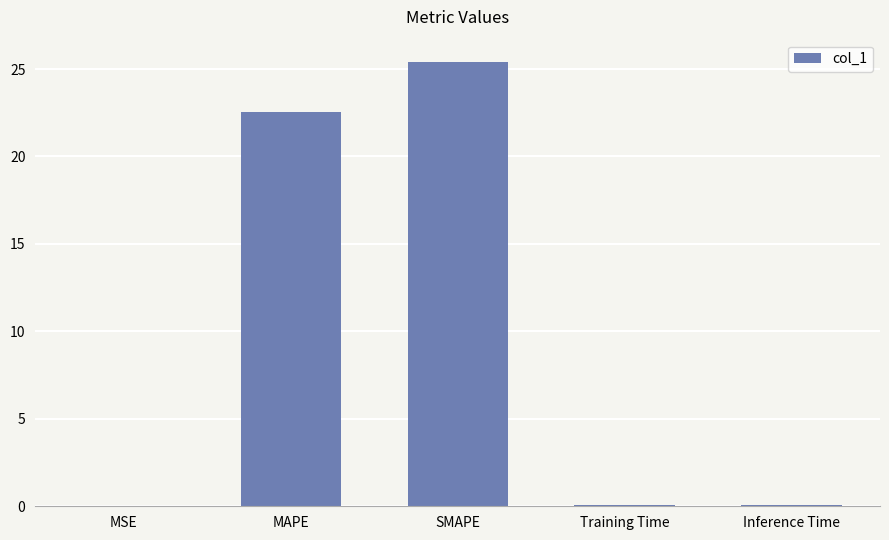

Is it true that the value at SMAPE is 35.3?

False